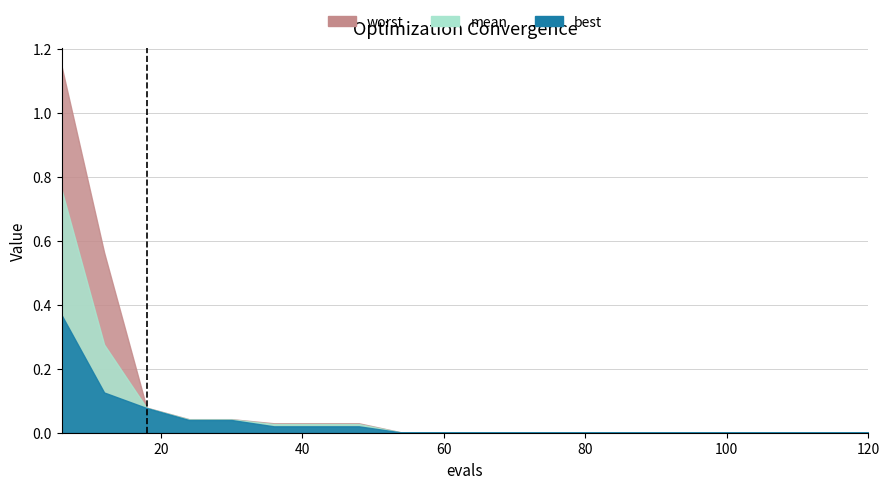

Is it true that mean equals 0.1 at 30?

False